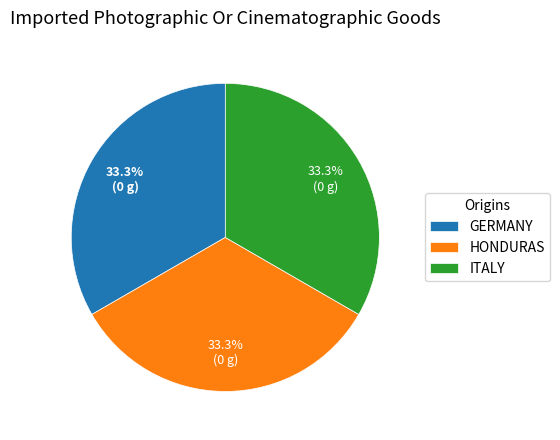

How much of the chart is everything except GERMANY?

66.7%